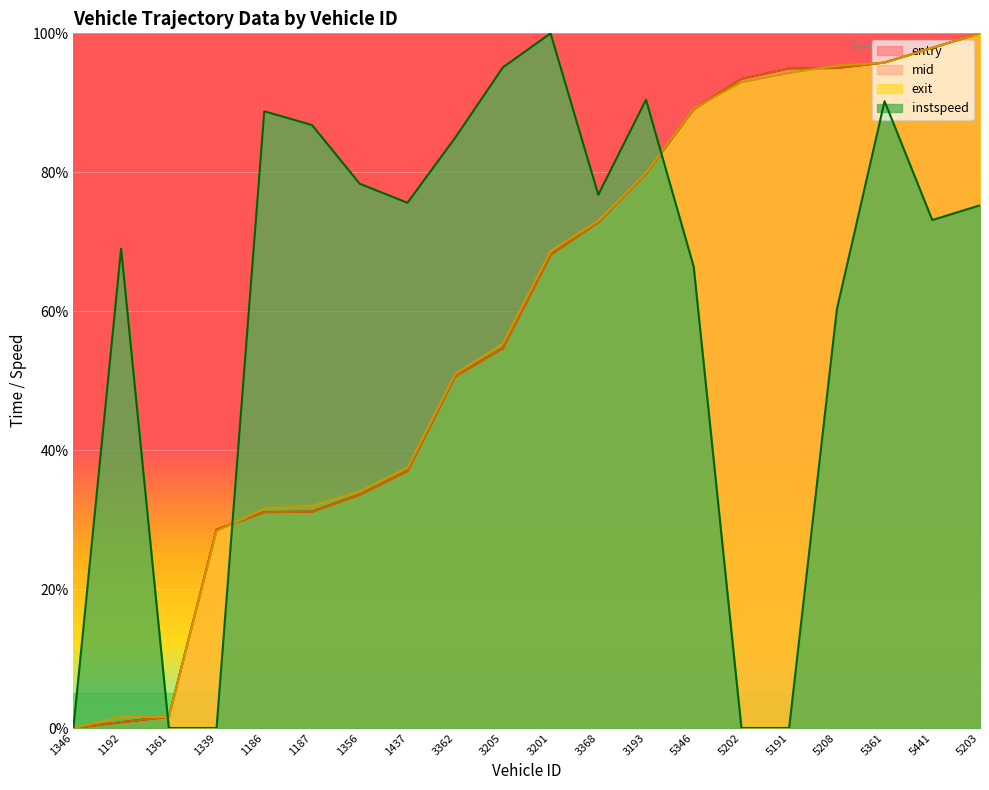

After their last crossing, which series has the higher values: exit or instspeed?

exit